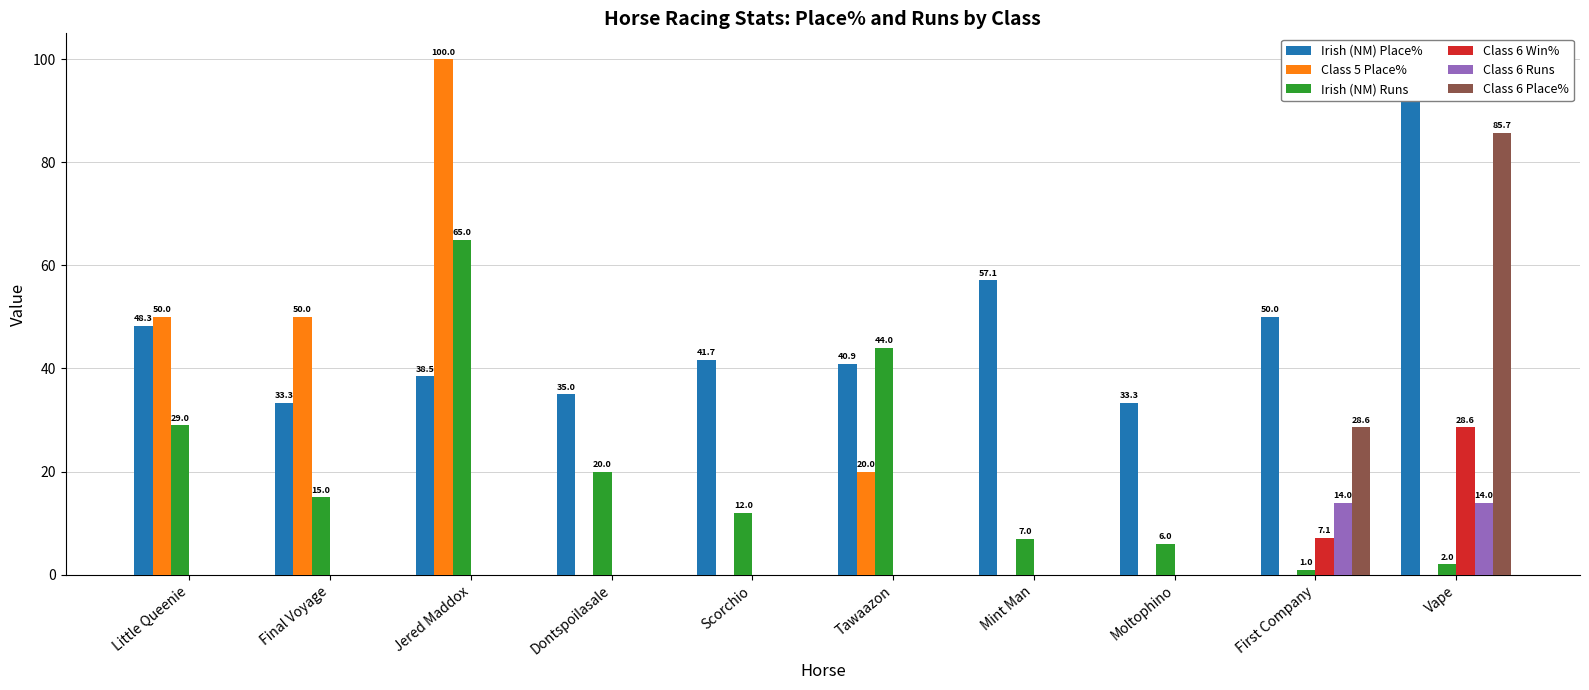

What is the label of the 10th bar from the right?

Little Queenie